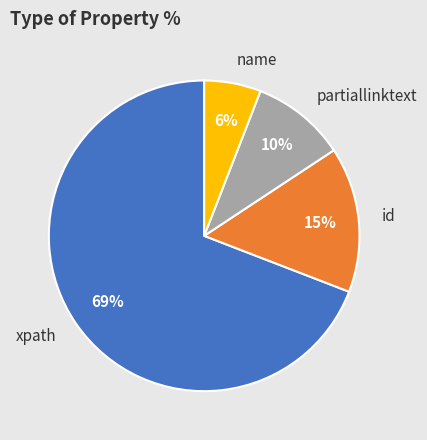

What is the ratio of the value at id to the value at partiallinktext?

1.5